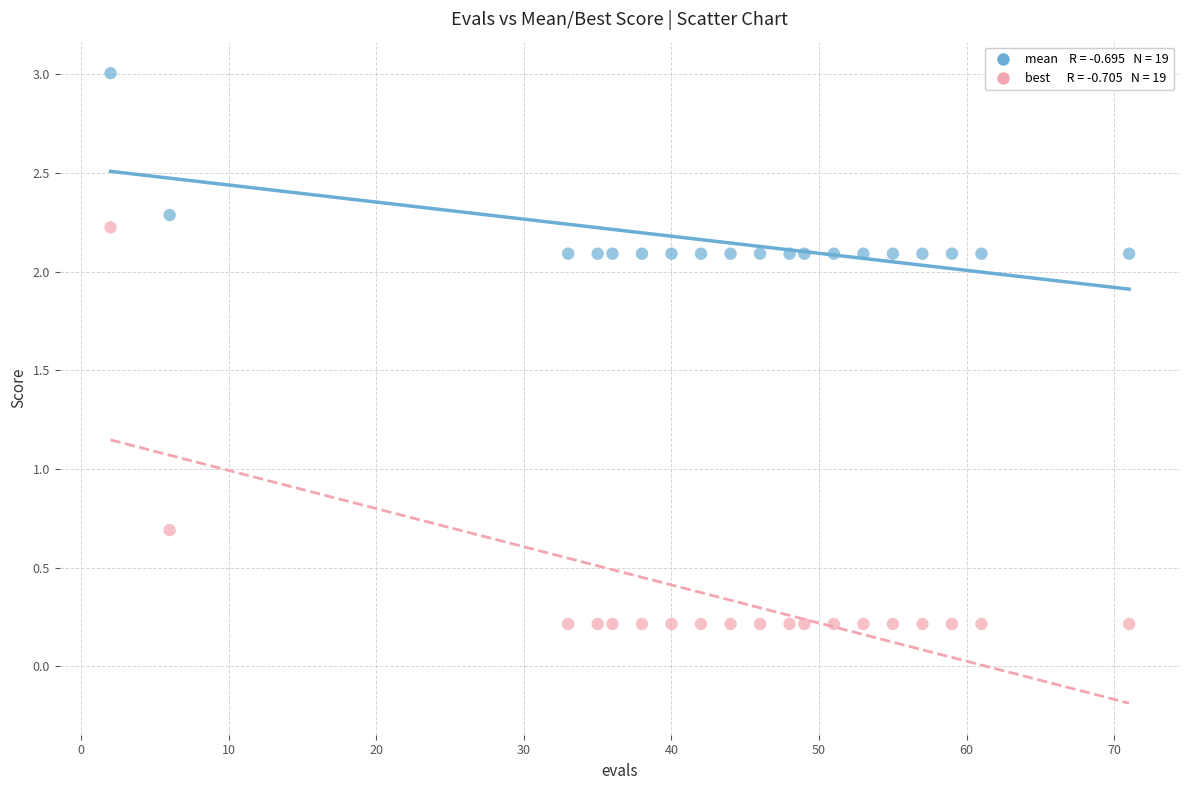

Across all series, what Y value is closest to 1?

0.7